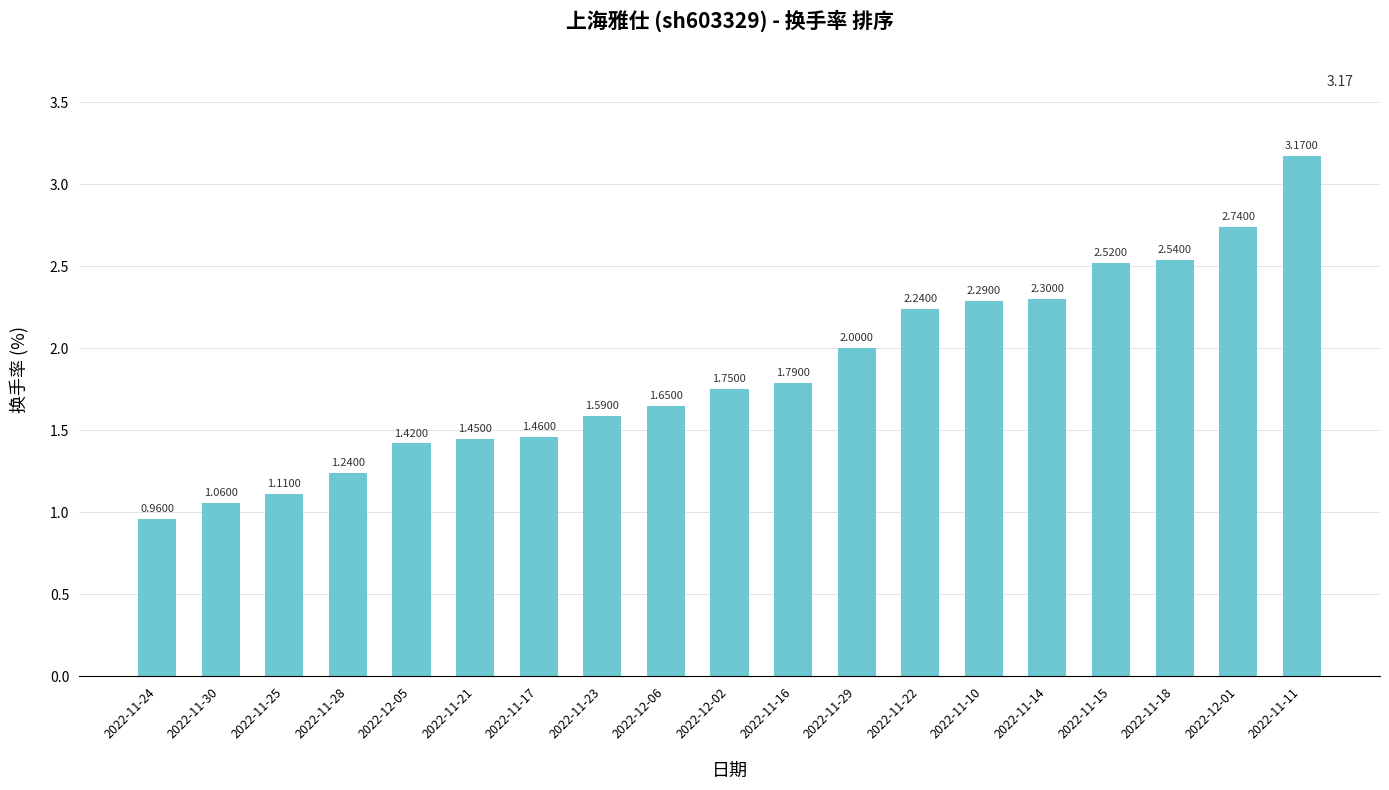

List the labels in order of value, smallest first.

2022-11-24, 2022-11-30, 2022-11-25, 2022-11-28, 2022-12-05, 2022-11-21, 2022-11-17, 2022-11-23, 2022-12-06, 2022-12-02, 2022-11-16, 2022-11-29, 2022-11-22, 2022-11-10, 2022-11-14, 2022-11-15, 2022-11-18, 2022-12-01, 2022-11-11